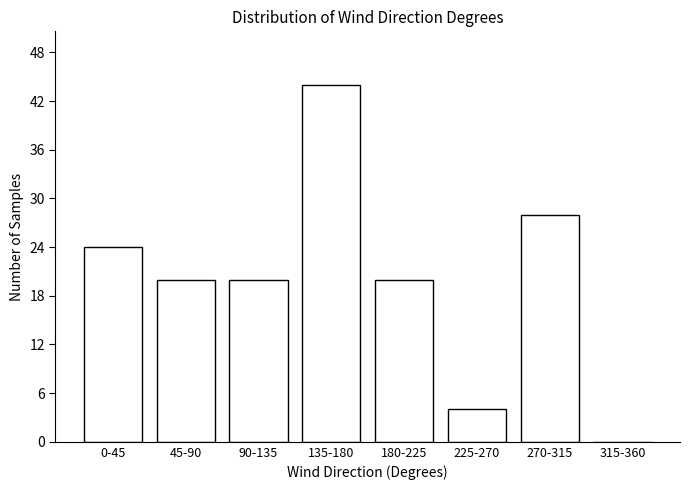

Reading left to right, what are all the values shown in this chart?

0-45=24	45-90=20	90-135=20	135-180=44	180-225=20	225-270=4	270-315=28	315-360=0